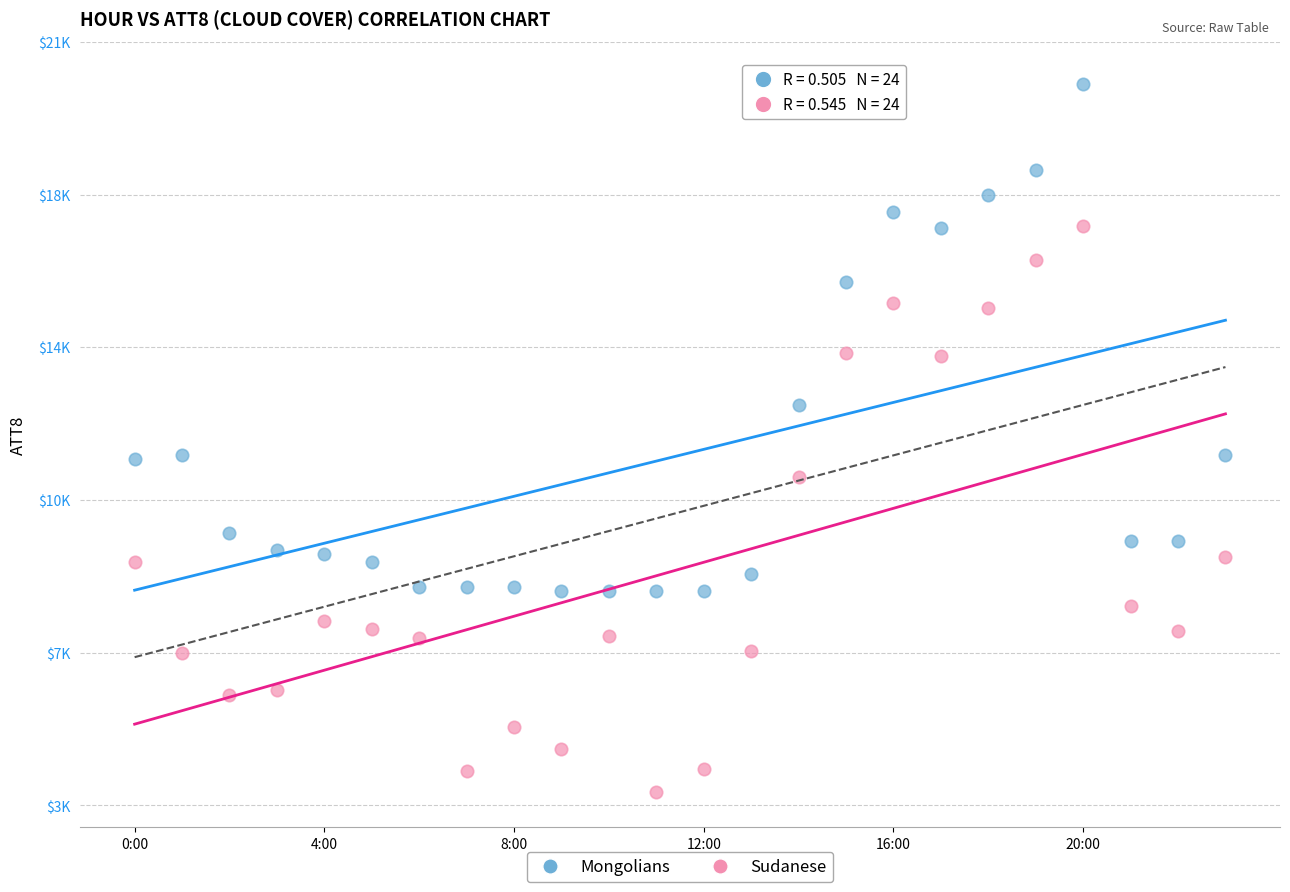

What are all the series names shown in the legend?

Mongolians, Sudanese